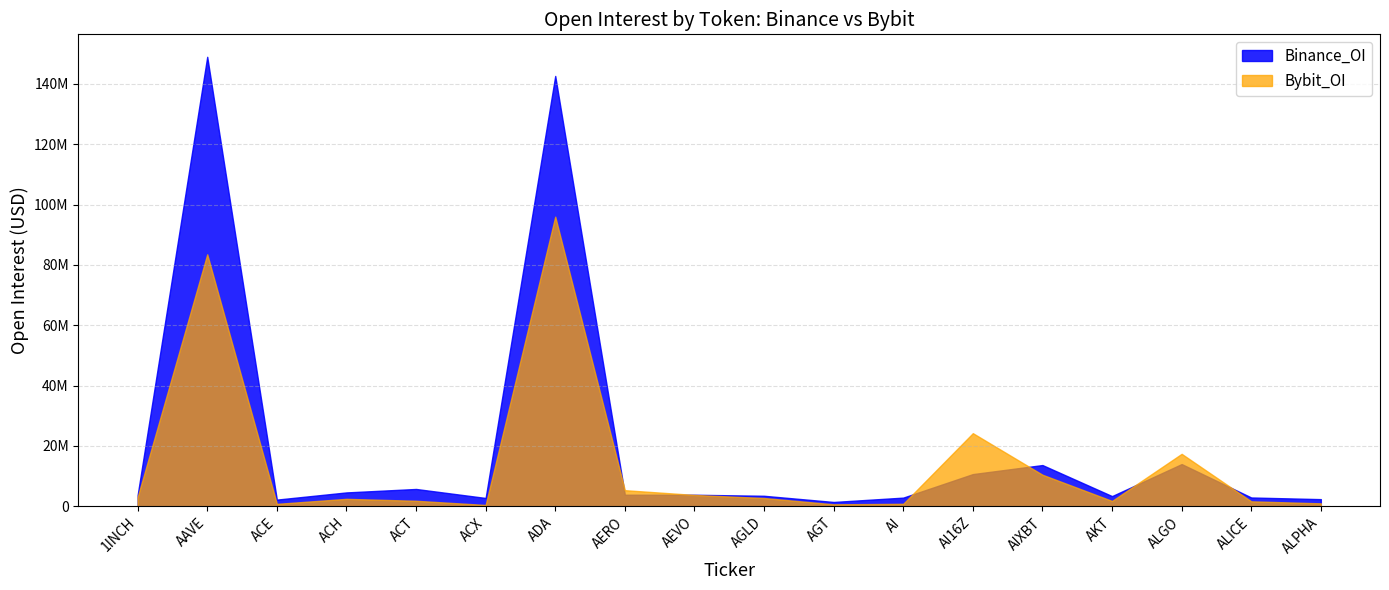

How many values in the Bybit_OI series are below 2724592?

9